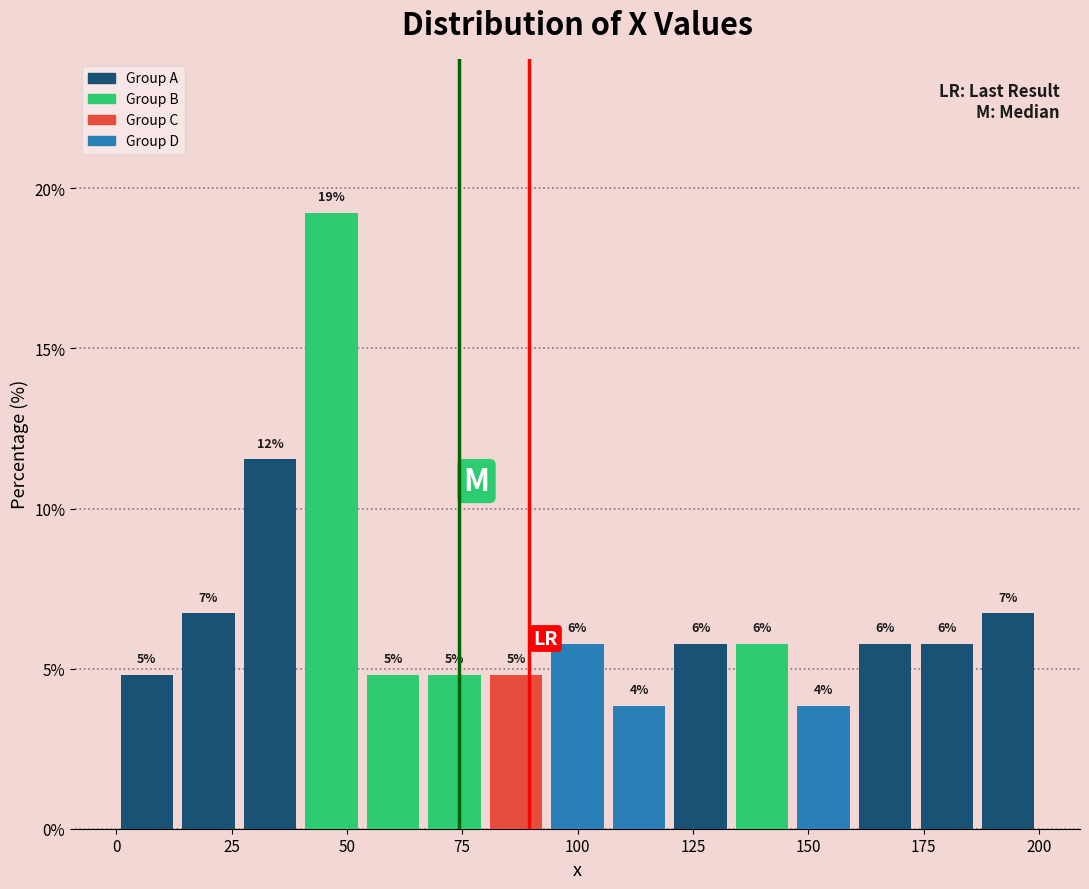

Around what value on the x-axis is the tallest bar? Give the approximate position of its centre, as read against the axis.

45